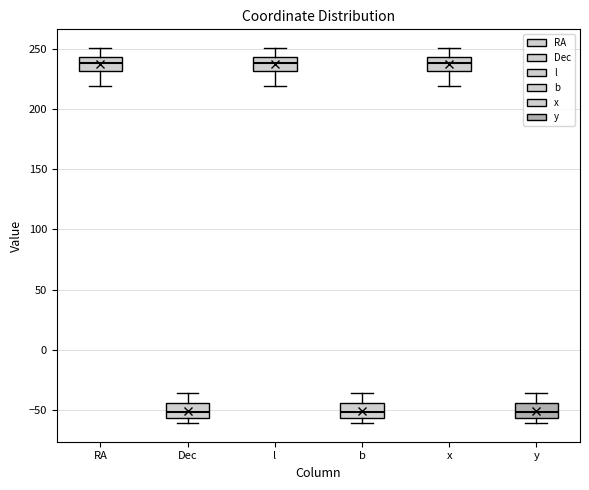

Reading left to right, transcribe this box plot: for each box, give where its median line is, the range the box spans, and where its two whiskers end, as read against the y-axis. The values are not printed on the chart, so give them approximately, as read against the axis.

RA: median 240, box 230 to 245, whiskers 220 to 250
Dec: median -50, box -55 to -45, whiskers -60 to -35
l: median 240, box 230 to 245, whiskers 220 to 250
b: median -50, box -55 to -45, whiskers -60 to -35
x: median 240, box 230 to 245, whiskers 220 to 250
y: median -50, box -55 to -45, whiskers -60 to -35